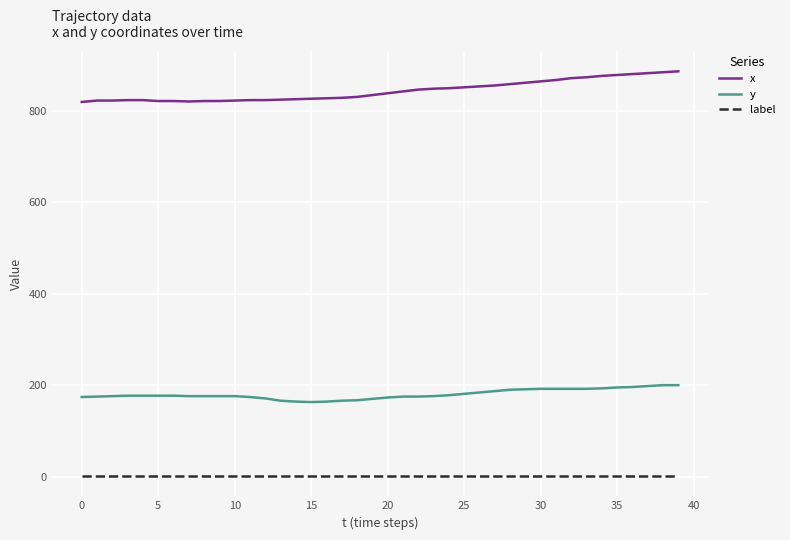

What is the difference between the maximum and minimum values in the y series?

37